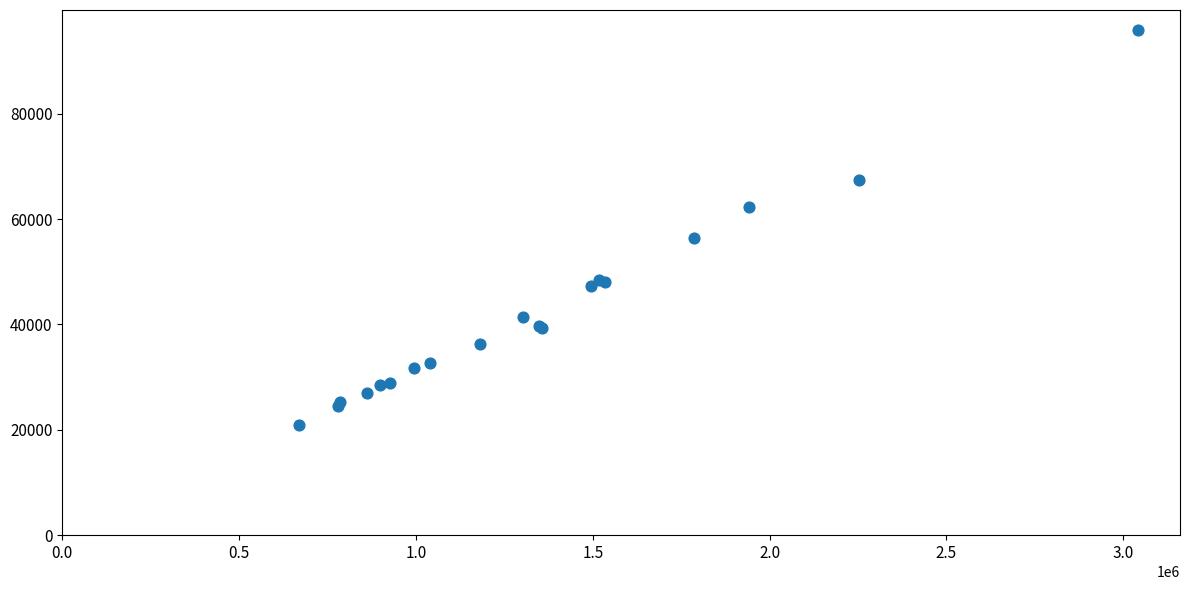

What Y value in the scatter plot is closest to 58469?

56421